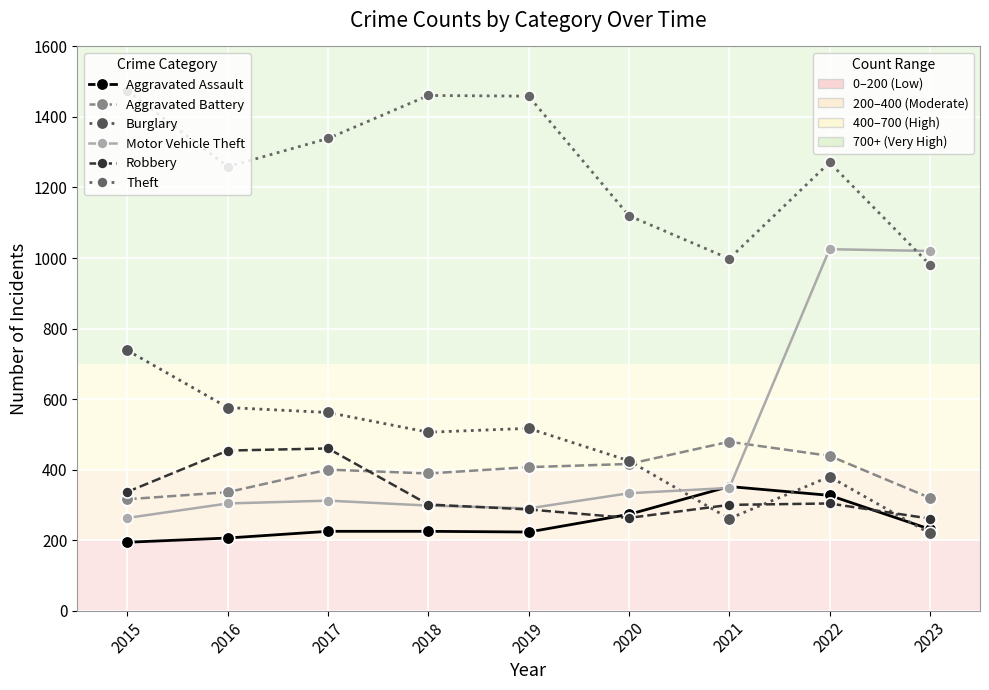

Count the number of data series in this chart.

6